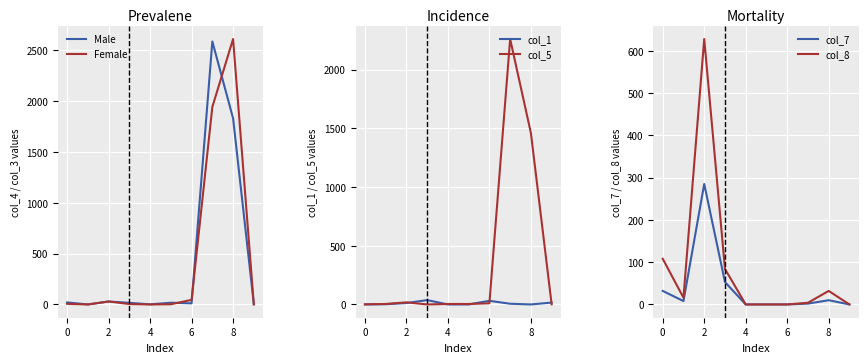

How many series are shown in this chart?

6